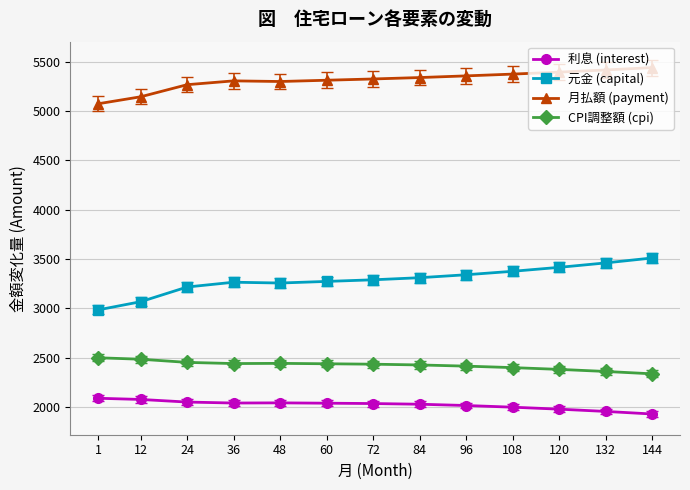

Where is 月払額 (payment) nearest to the value 5255?

24